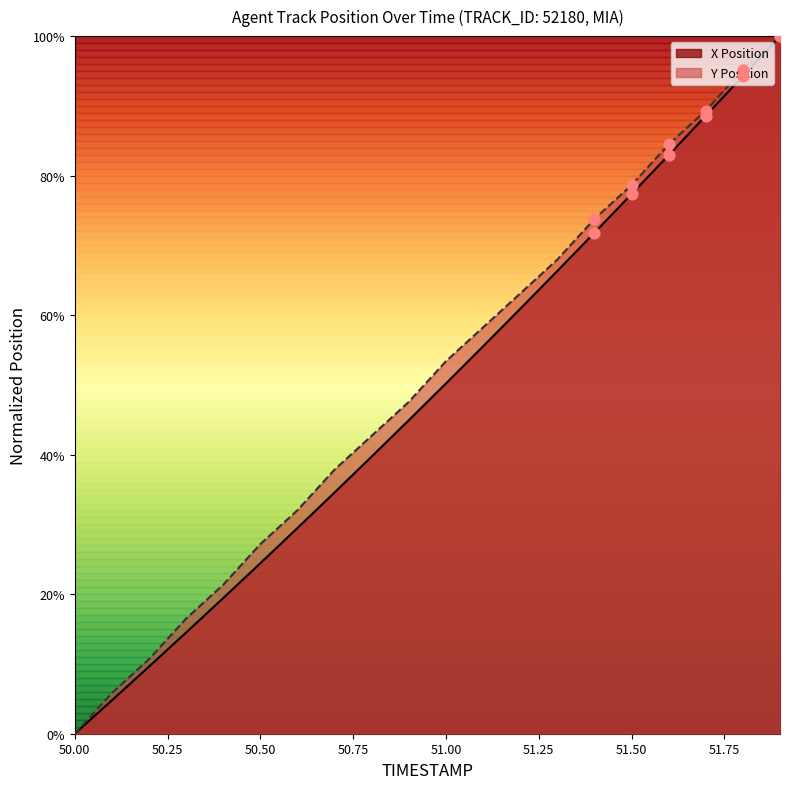

Which series has the largest total across all categories?

Y Position